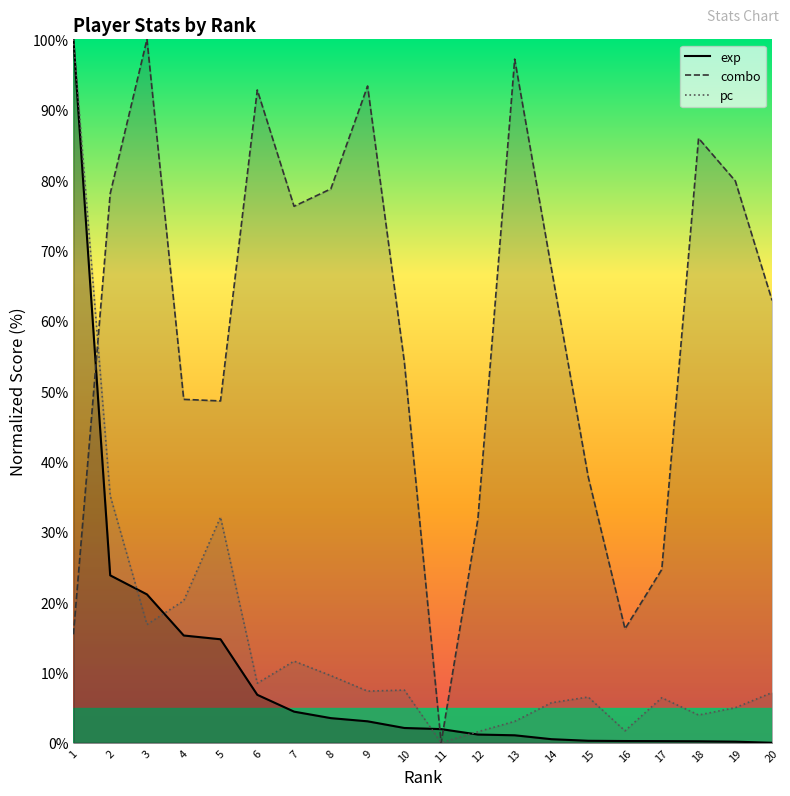

Reading left to right, transcribe all the data shown in this chart.

exp: 1=100.0	2=23.8	3=21.1	4=15.2	5=14.7	6=6.8	7=4.4	8=3.5	9=3.0	10=2.1	11=1.9	12=1.2	13=1.1	14=0.5	15=0.3	16=0.2	17=0.2	18=0.2	19=0.2	20=0.0
combo: 1=15.4	2=78.1	3=100.0	4=48.8	5=48.6	6=92.8	7=76.3	8=78.7	9=93.4	10=54.1	11=0.0	12=31.8	13=97.2	14=67.4	15=37.8	16=16.2	17=24.6	18=85.9	19=79.9	20=62.9
pc: 1=100.0	2=35.1	3=16.8	4=20.2	5=32.1	6=8.5	7=11.6	8=9.5	9=7.3	10=7.5	11=0.0	12=1.6	13=3.0	14=5.7	15=6.5	16=1.7	17=6.4	18=3.9	19=5.0	20=7.1